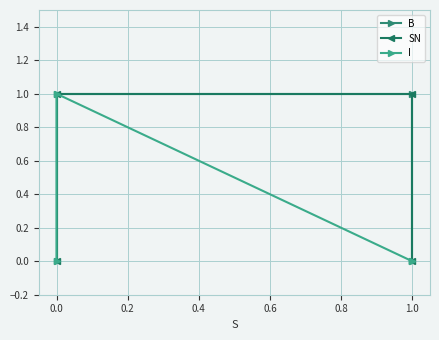

What position from the left is −0.2?

1